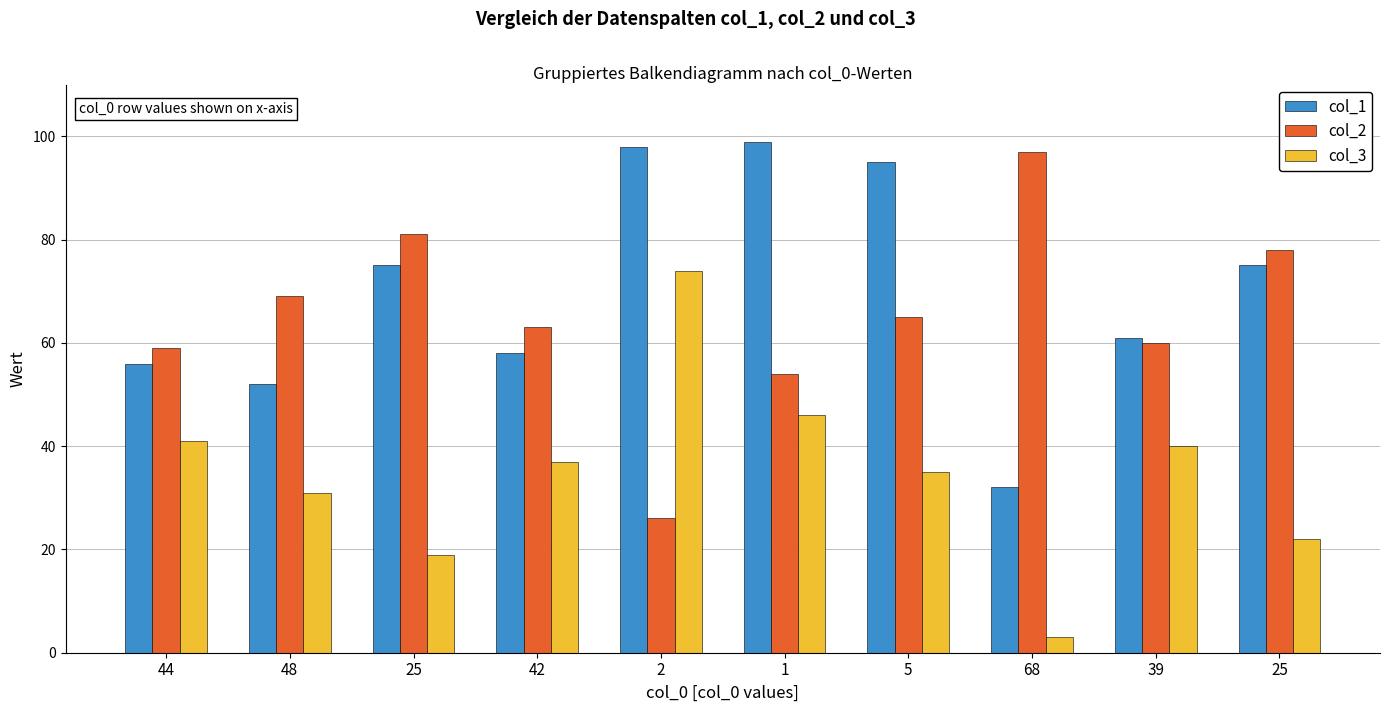

How many values in the col_2 series are below 65?

5